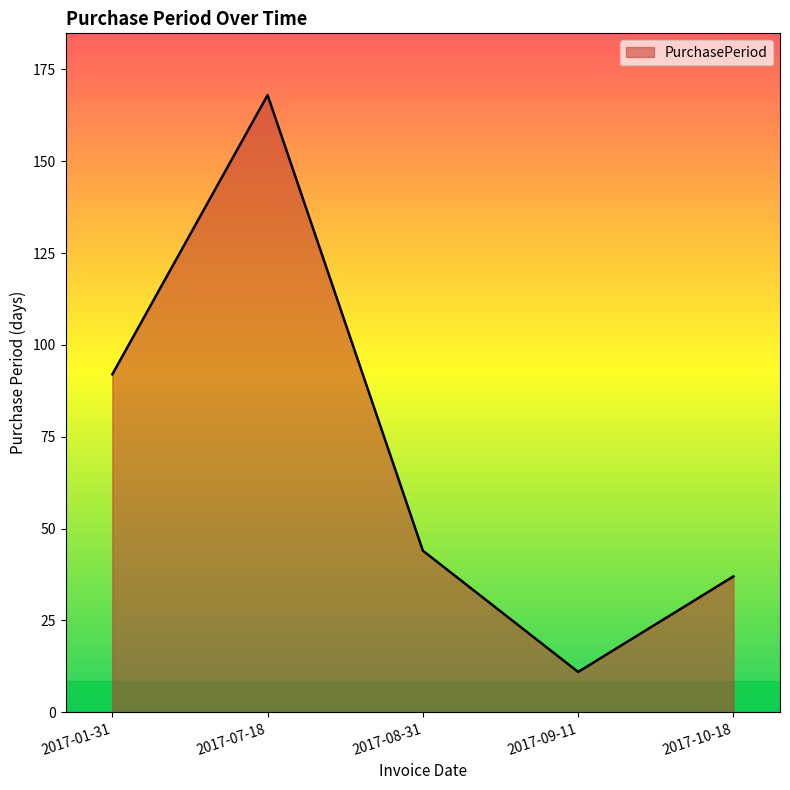

Rank the categories by value from highest to lowest.

2017-07-18, 2017-01-31, 2017-08-31, 2017-10-18, 2017-09-11